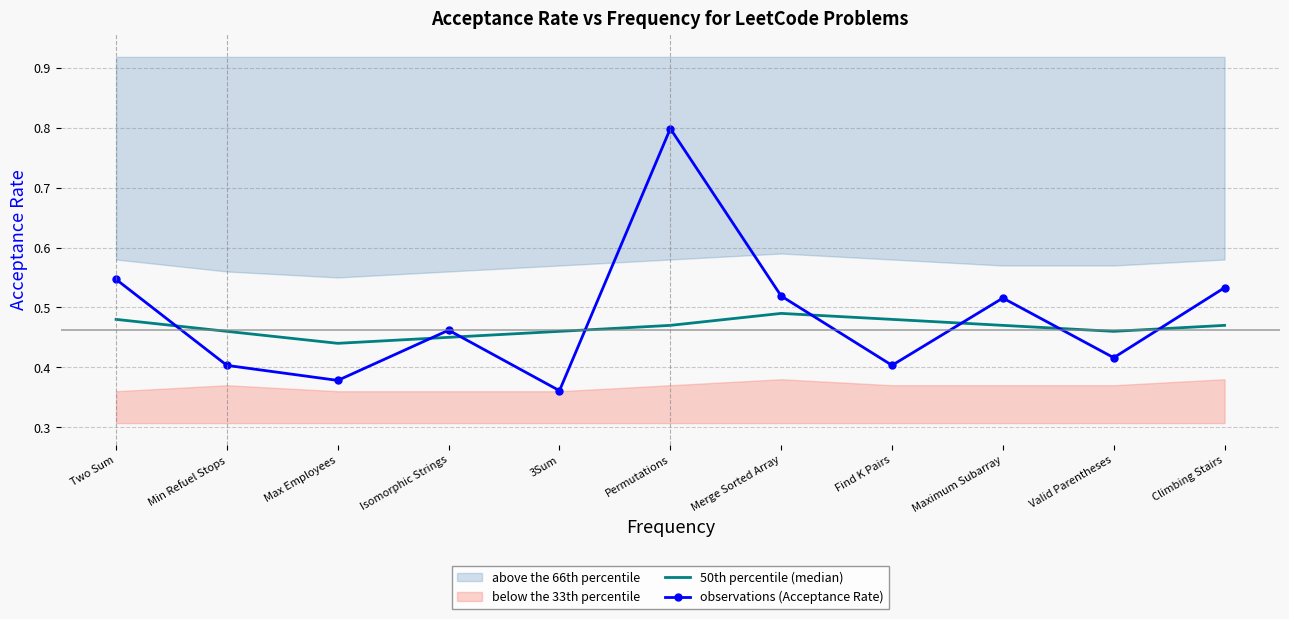

Between Max Employees and 3Sum, which series saw the biggest shift?

50th percentile (median)